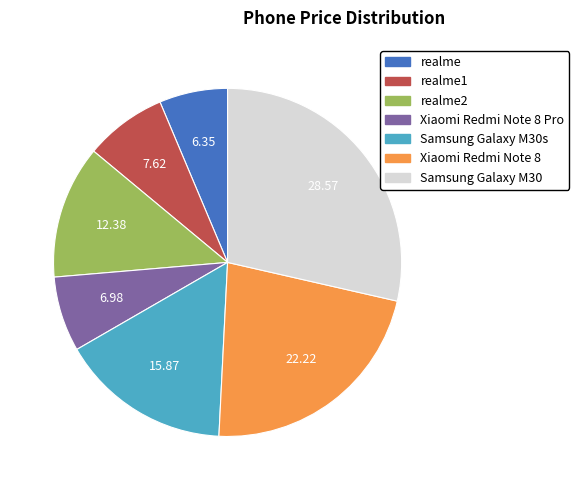

Is there a majority slice in this chart?

No